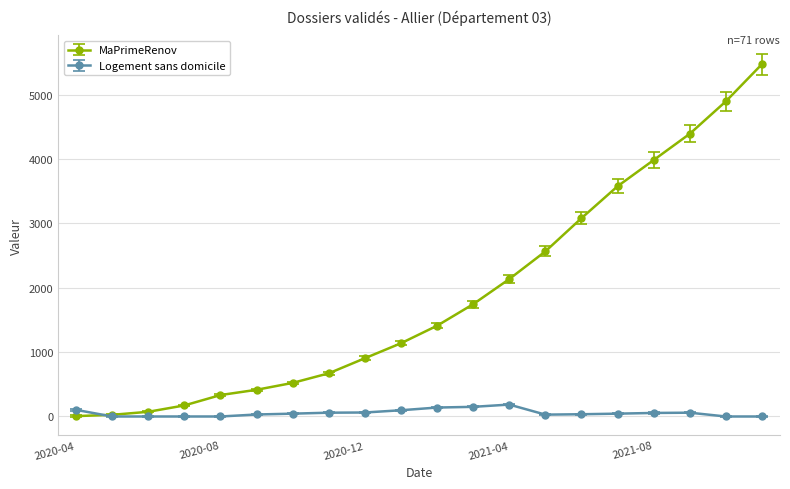

At how many categories does at least one series exceed 2846?

6